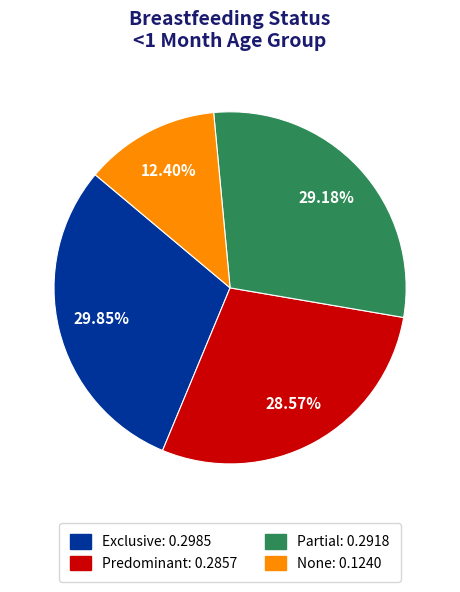

How many slices are in this pie chart?

4